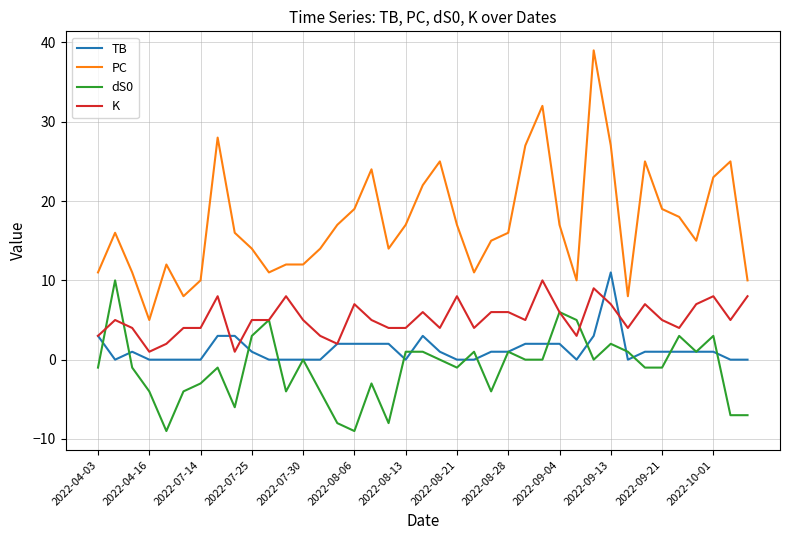

Reading left to right, transcribe all the data shown in this chart.

TB: 3	0	1	0	0	0	0	3	3	1	0	0	0	0	2	2	2	2	0	3	1	0	0	1	1	2	2	2	0	3	11	0	1	1	1	1	1	0	0
PC: 11	16	11	5	12	8	10	28	16	14	11	12	12	14	17	19	24	14	17	22	25	17	11	15	16	27	32	17	10	39	27	8	25	19	18	15	23	25	10
dS0: -1	10	-1	-4	-9	-4	-3	-1	-6	3	5	-4	0	-4	-8	-9	-3	-8	1	1	0	-1	1	-4	1	0	0	6	5	0	2	1	-1	-1	3	1	3	-7	-7
K: 3	5	4	1	2	4	4	8	1	5	5	8	5	3	2	7	5	4	4	6	4	8	4	6	6	5	10	6	3	9	7	4	7	5	4	7	8	5	8